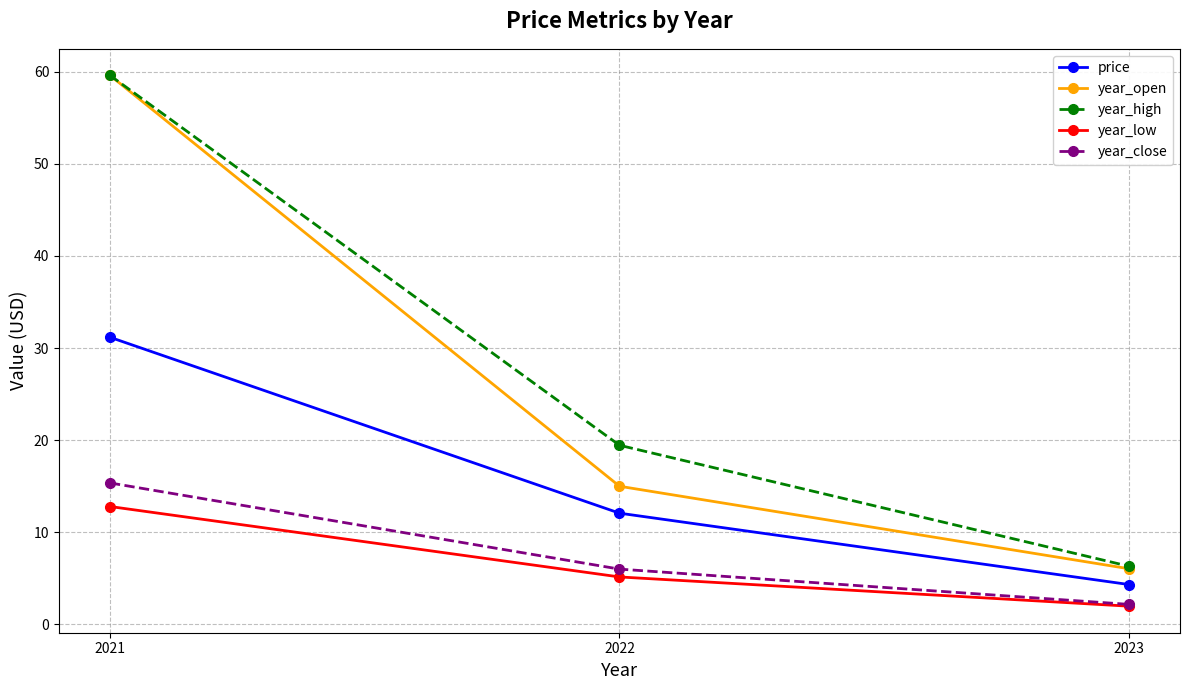

What is the value of the year_low point at the 3rd from the left?

2.0